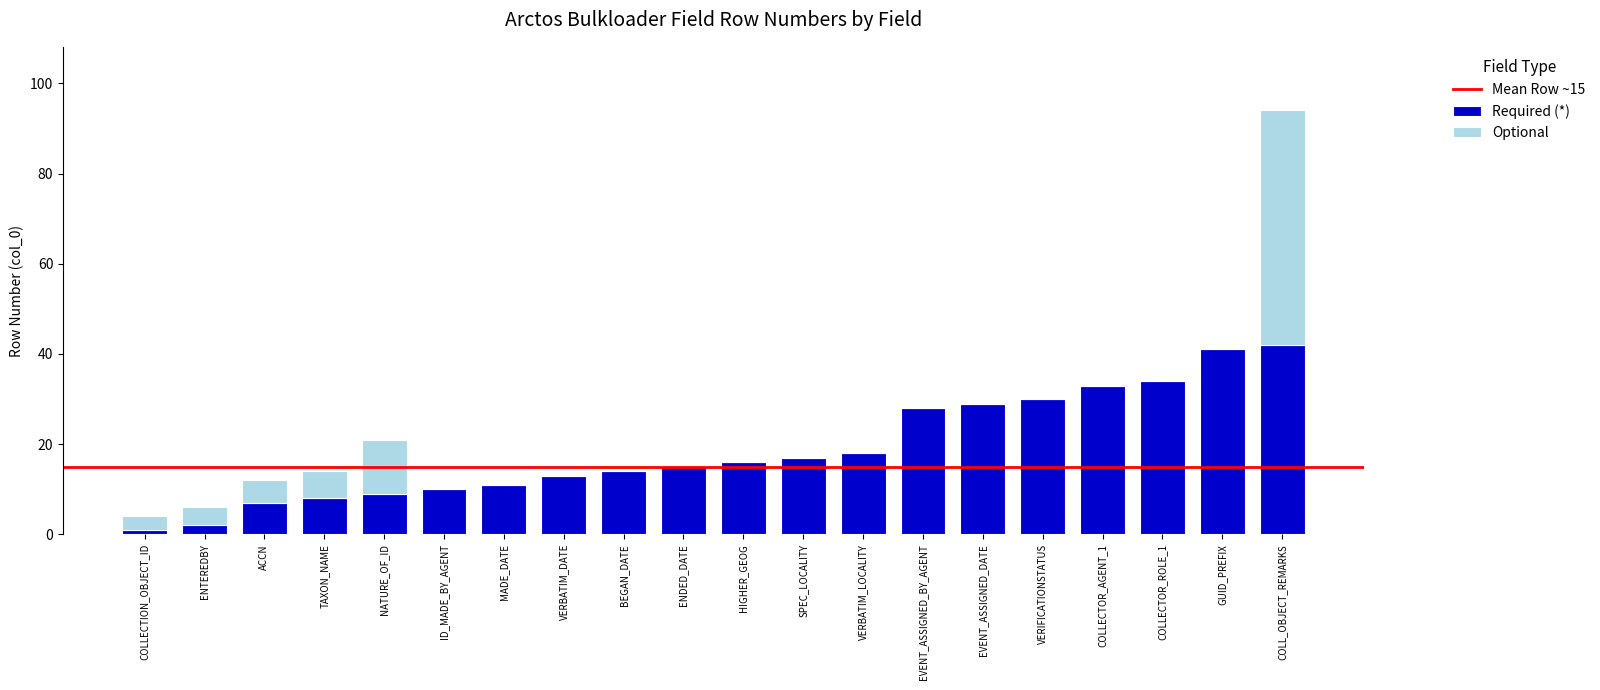

At which category is the sum across all series the highest?

COLL_OBJECT_REMARKS